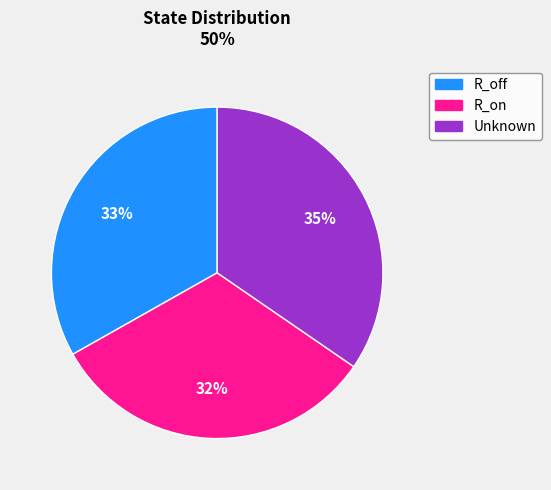

To the nearest percent, what is the average slice percentage?

33%